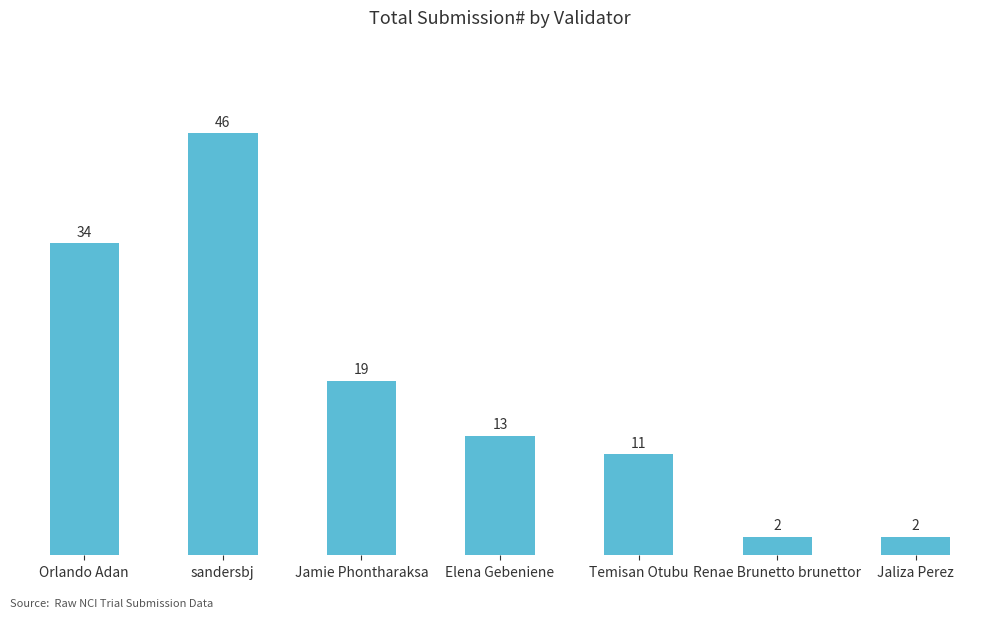

What is the label of the 3rd bar from the right?

Temisan Otubu